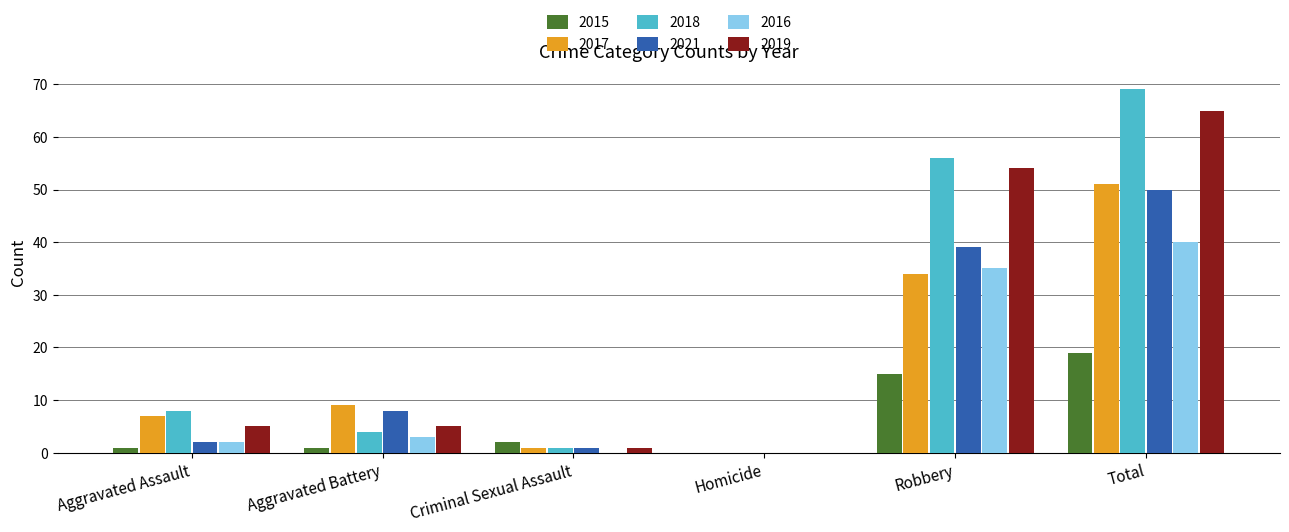

Are the bars grouped side by side (vs. stacked)?

Yes